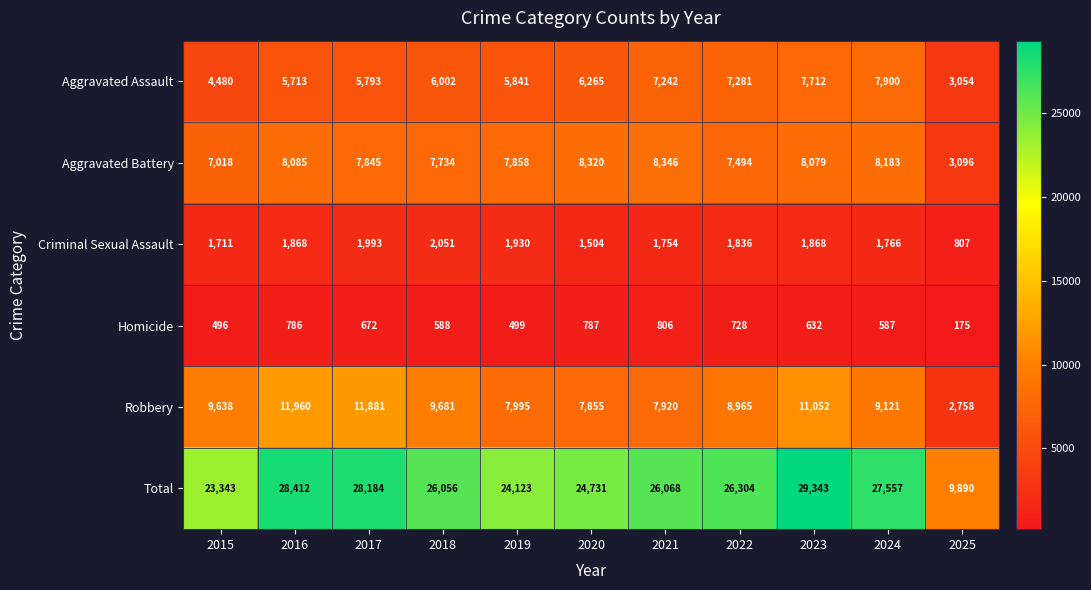

Which series has the largest range (max minus min)?

Total